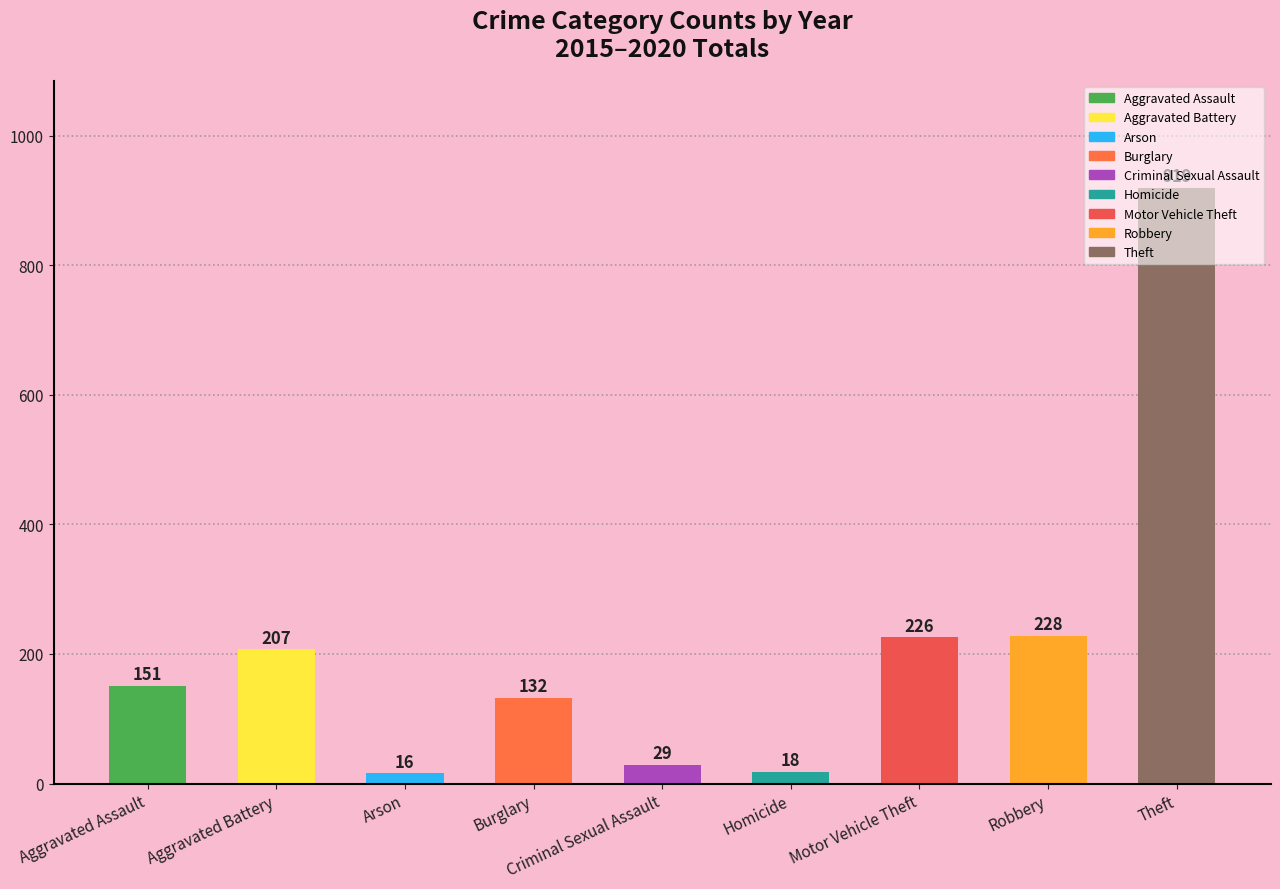

Is it true that the value at Homicide is 18?

True